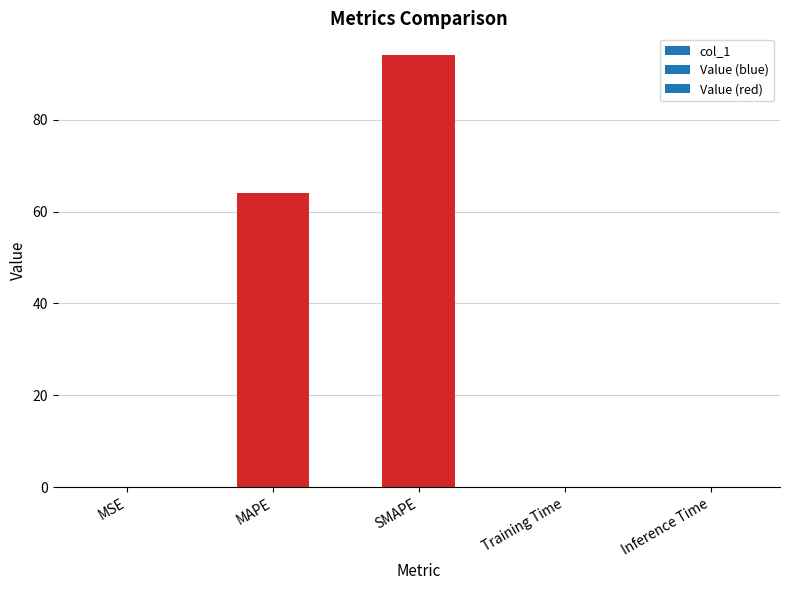

What is the sum of the values at SMAPE and Training Time?

94.2